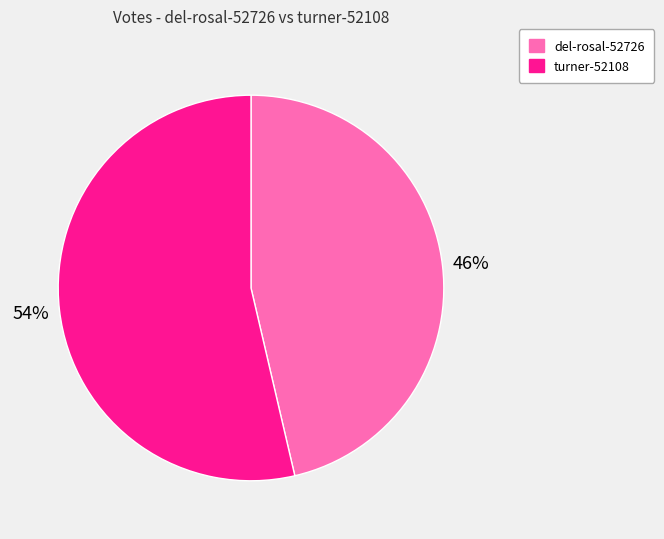

Rank the categories by value from lowest to highest.

del-rosal-52726, turner-52108